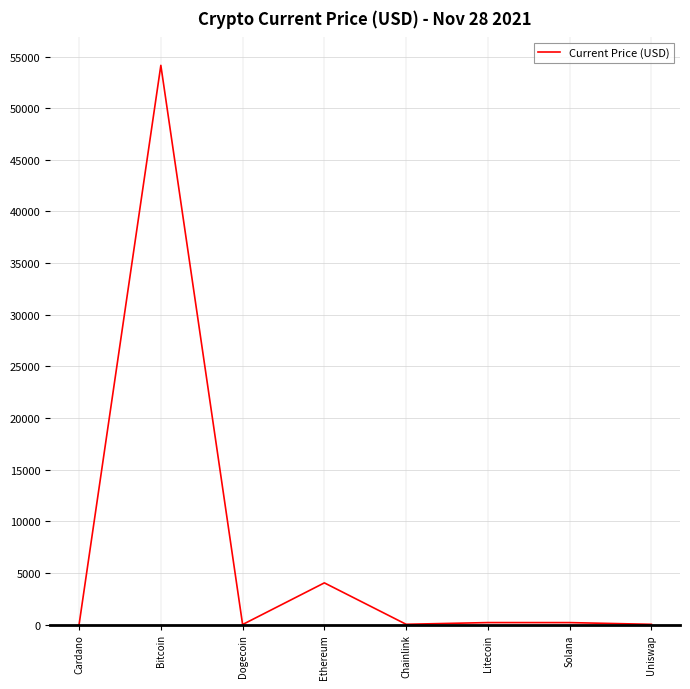

The value at Bitcoin is 54151.0. True or false?

True